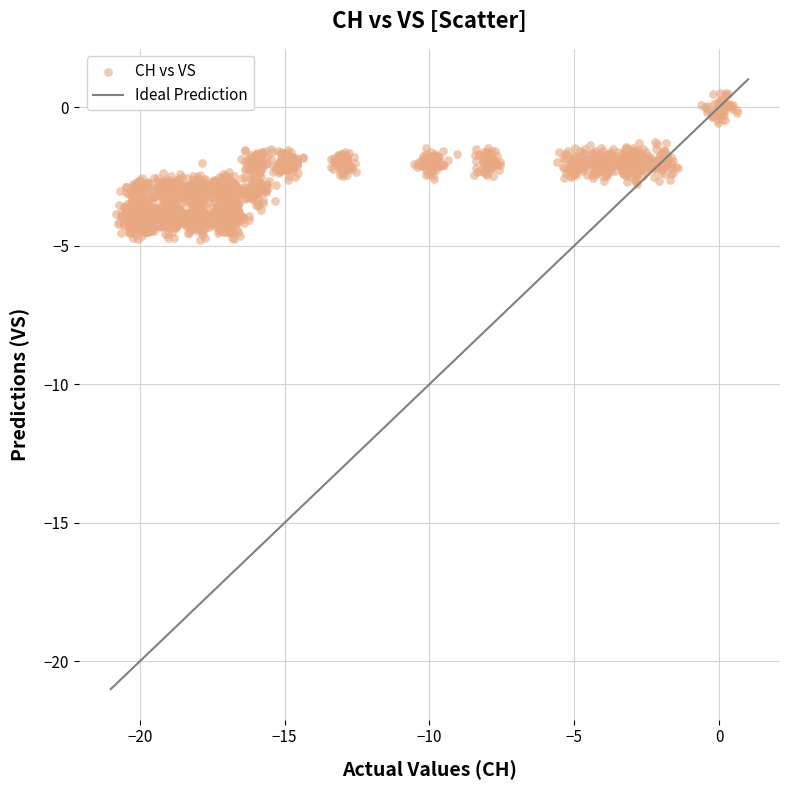

What is the range of Y values (max minus min)?

5.3